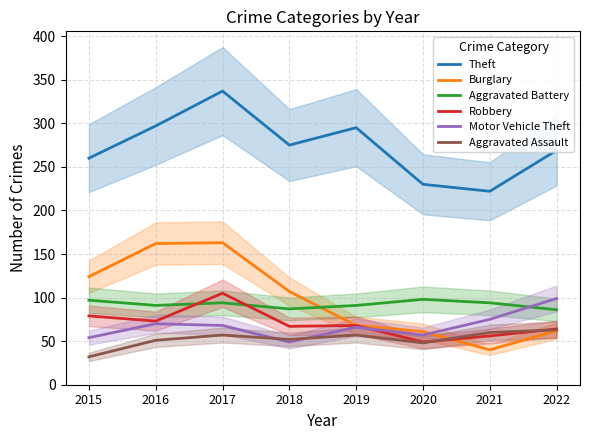

Which series has the largest range (max minus min)?

Burglary